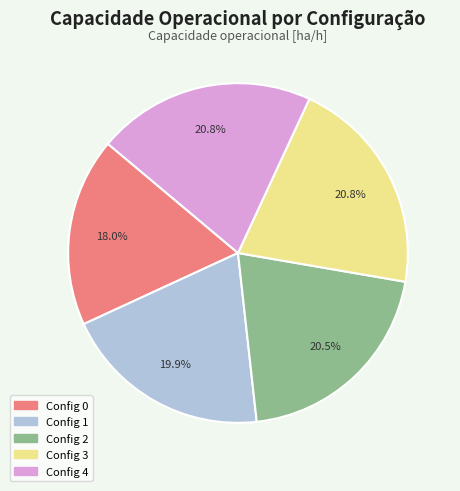

How many slices are in this pie chart?

5